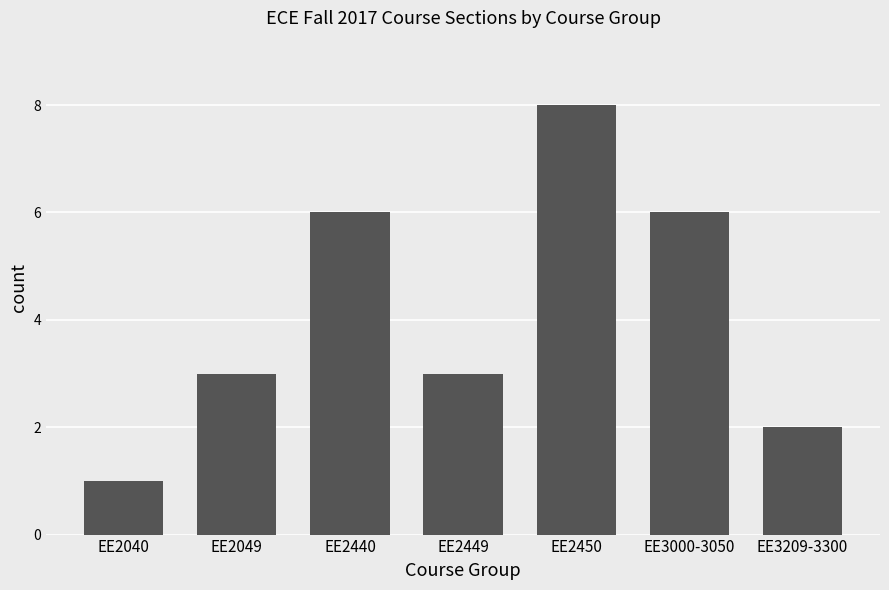

What position from the right is EE2440?

5